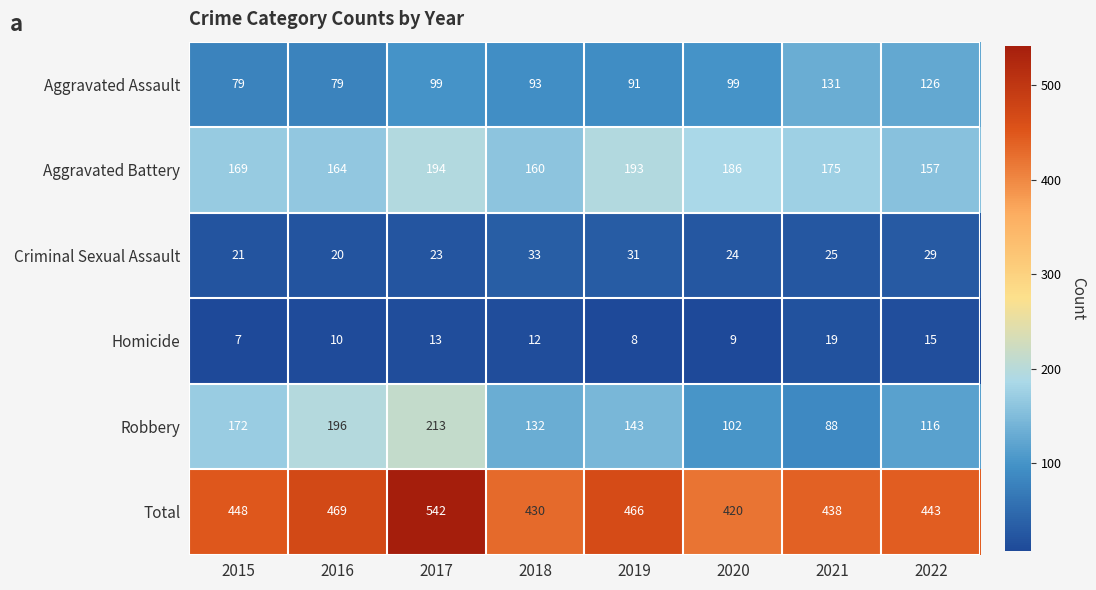

What is the difference between the maximum and minimum values in the Robbery series?

125